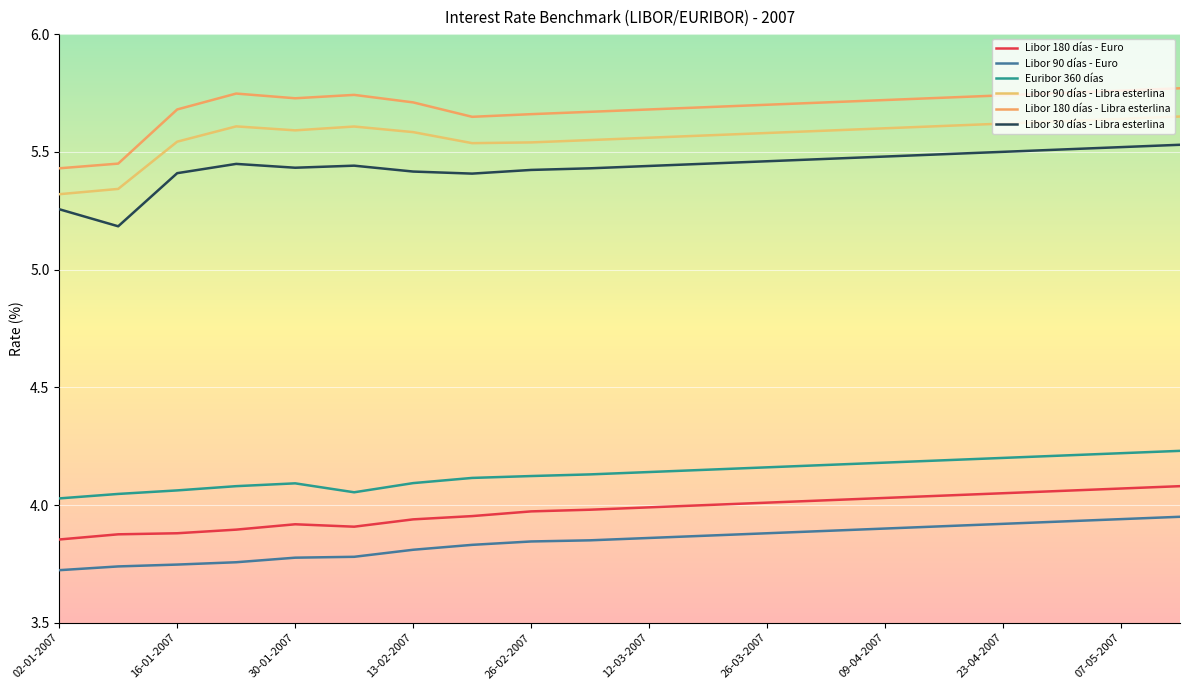

Reading left to right, transcribe all the data shown in this chart.

Libor 180 días - Euro: 02-01-2007=3.9	09-01-2007=3.9	16-01-2007=3.9	23-01-2007=3.9	30-01-2007=3.9	06-02-2007=3.9	13-02-2007=3.9	20-02-2007=4.0	26-02-2007=4.0	05-03-2007=4.0	12-03-2007=4.0	19-03-2007=4.0	26-03-2007=4.0	02-04-2007=4.0	09-04-2007=4.0	16-04-2007=4.0	23-04-2007=4.0	30-04-2007=4.1	07-05-2007=4.1	14-05-2007=4.1
Libor 90 días - Euro: 02-01-2007=3.7	09-01-2007=3.7	16-01-2007=3.7	23-01-2007=3.8	30-01-2007=3.8	06-02-2007=3.8	13-02-2007=3.8	20-02-2007=3.8	26-02-2007=3.8	05-03-2007=3.9	12-03-2007=3.9	19-03-2007=3.9	26-03-2007=3.9	02-04-2007=3.9	09-04-2007=3.9	16-04-2007=3.9	23-04-2007=3.9	30-04-2007=3.9	07-05-2007=3.9	14-05-2007=4.0
Euribor 360 días: 02-01-2007=4.0	09-01-2007=4.0	16-01-2007=4.1	23-01-2007=4.1	30-01-2007=4.1	06-02-2007=4.1	13-02-2007=4.1	20-02-2007=4.1	26-02-2007=4.1	05-03-2007=4.1	12-03-2007=4.1	19-03-2007=4.2	26-03-2007=4.2	02-04-2007=4.2	09-04-2007=4.2	16-04-2007=4.2	23-04-2007=4.2	30-04-2007=4.2	07-05-2007=4.2	14-05-2007=4.2
Libor 90 días - Libra esterlina: 02-01-2007=5.3	09-01-2007=5.3	16-01-2007=5.5	23-01-2007=5.6	30-01-2007=5.6	06-02-2007=5.6	13-02-2007=5.6	20-02-2007=5.5	26-02-2007=5.5	05-03-2007=5.5	12-03-2007=5.6	19-03-2007=5.6	26-03-2007=5.6	02-04-2007=5.6	09-04-2007=5.6	16-04-2007=5.6	23-04-2007=5.6	30-04-2007=5.6	07-05-2007=5.6	14-05-2007=5.7
Libor 180 días - Libra esterlina: 02-01-2007=5.4	09-01-2007=5.5	16-01-2007=5.7	23-01-2007=5.7	30-01-2007=5.7	06-02-2007=5.7	13-02-2007=5.7	20-02-2007=5.6	26-02-2007=5.7	05-03-2007=5.7	12-03-2007=5.7	19-03-2007=5.7	26-03-2007=5.7	02-04-2007=5.7	09-04-2007=5.7	16-04-2007=5.7	23-04-2007=5.7	30-04-2007=5.8	07-05-2007=5.8	14-05-2007=5.8
Libor 30 días - Libra esterlina: 02-01-2007=5.3	09-01-2007=5.2	16-01-2007=5.4	23-01-2007=5.4	30-01-2007=5.4	06-02-2007=5.4	13-02-2007=5.4	20-02-2007=5.4	26-02-2007=5.4	05-03-2007=5.4	12-03-2007=5.4	19-03-2007=5.5	26-03-2007=5.5	02-04-2007=5.5	09-04-2007=5.5	16-04-2007=5.5	23-04-2007=5.5	30-04-2007=5.5	07-05-2007=5.5	14-05-2007=5.5